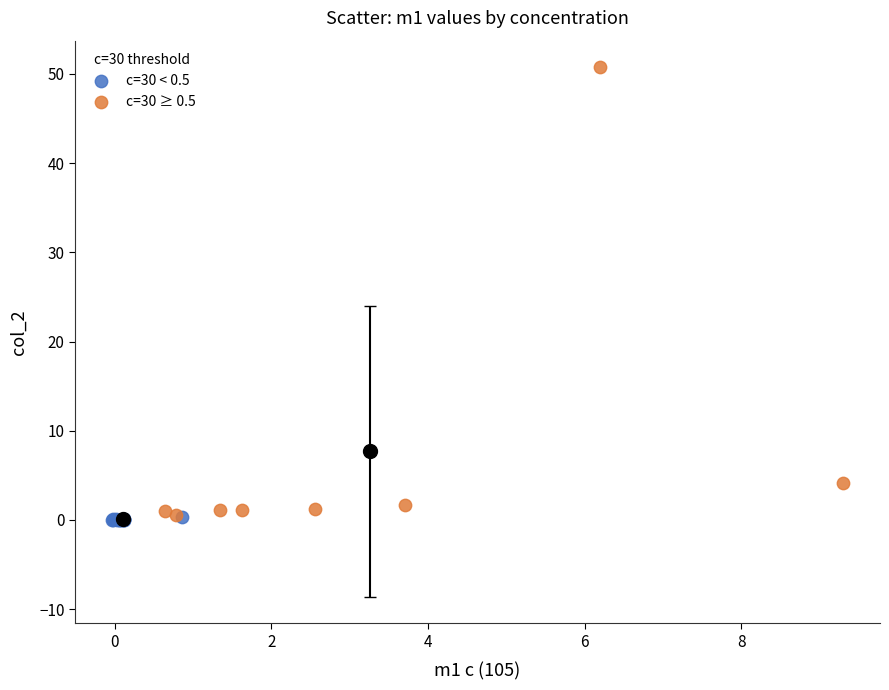

Which series contains the highest Y value?

c=30 ≥ 0.5